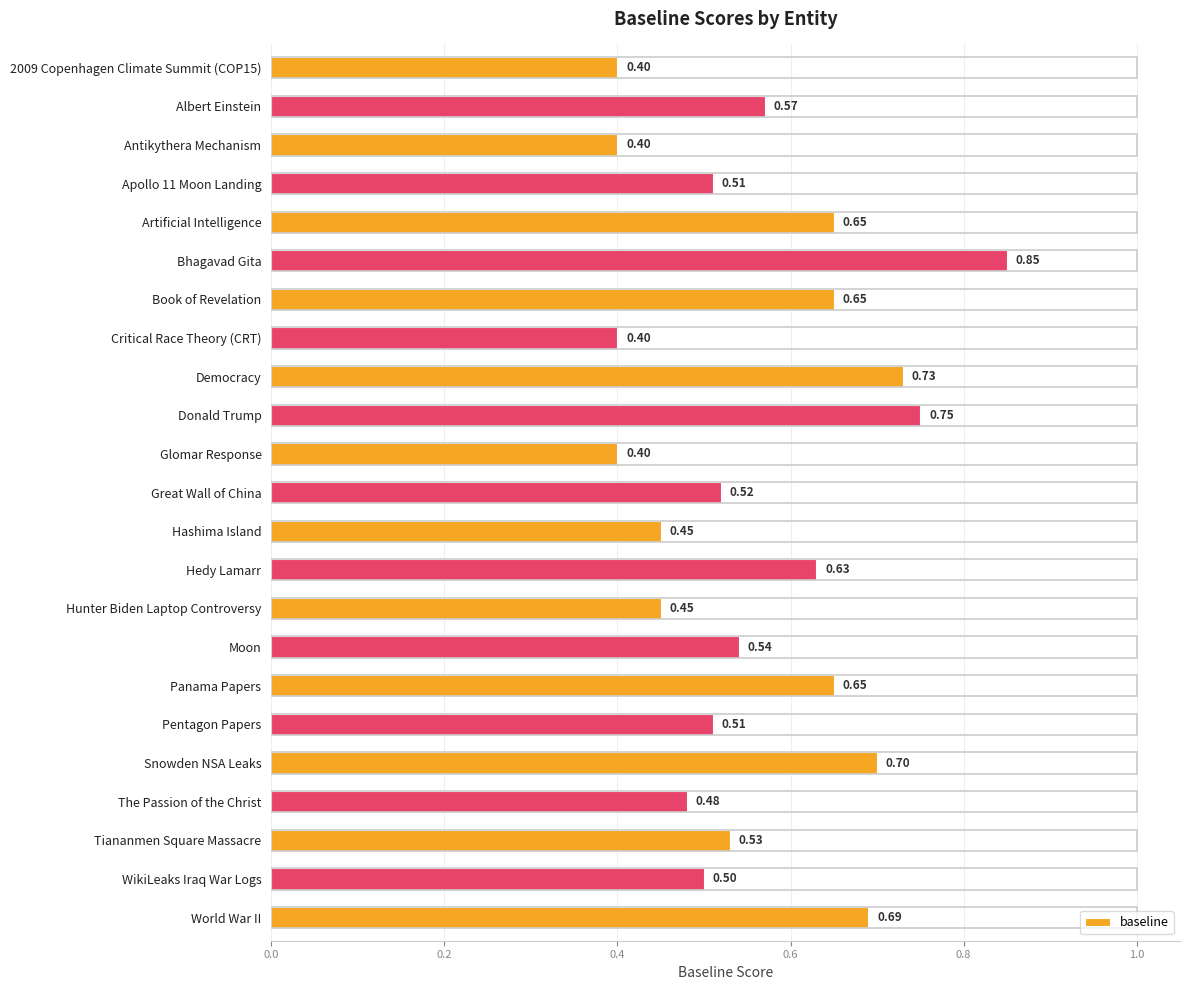

At which category does the chart reach its peak across all series?

Bhagavad Gita